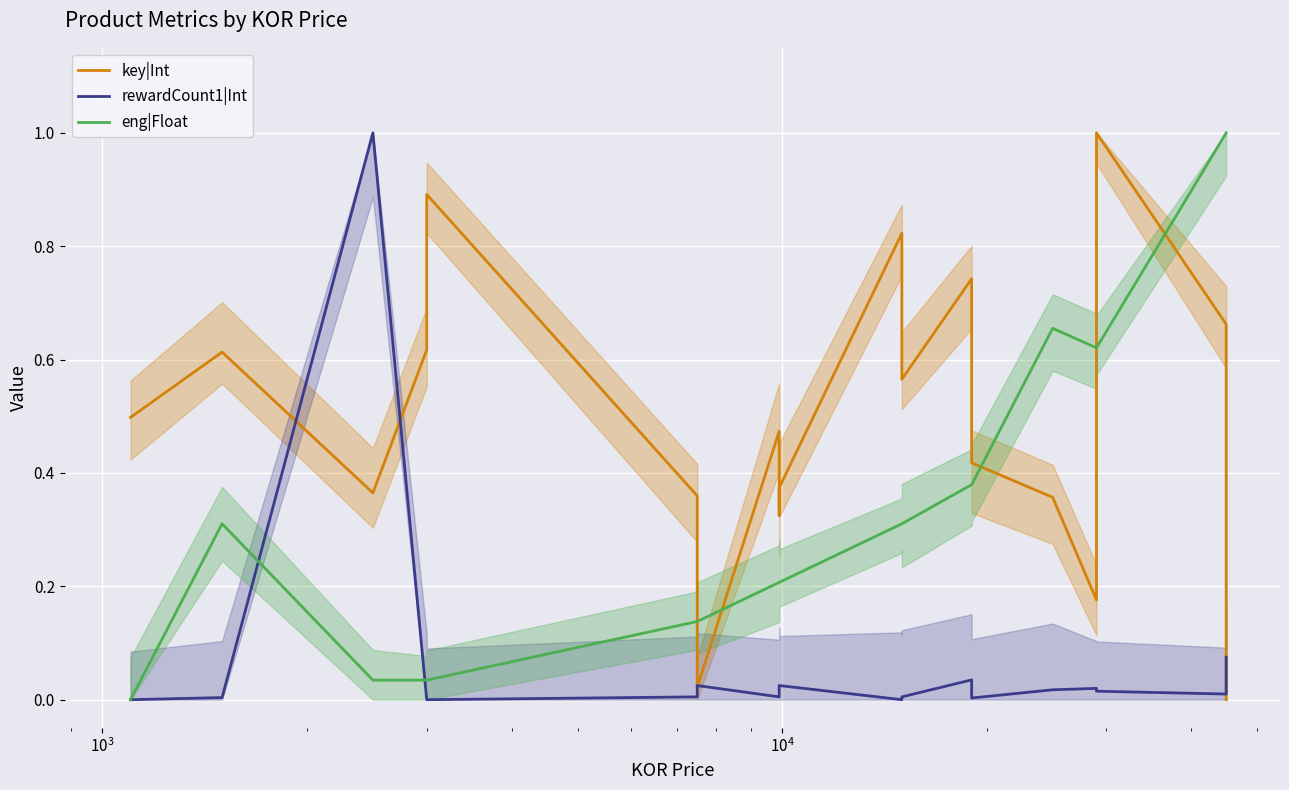

Which series has the largest range (max minus min)?

key|Int